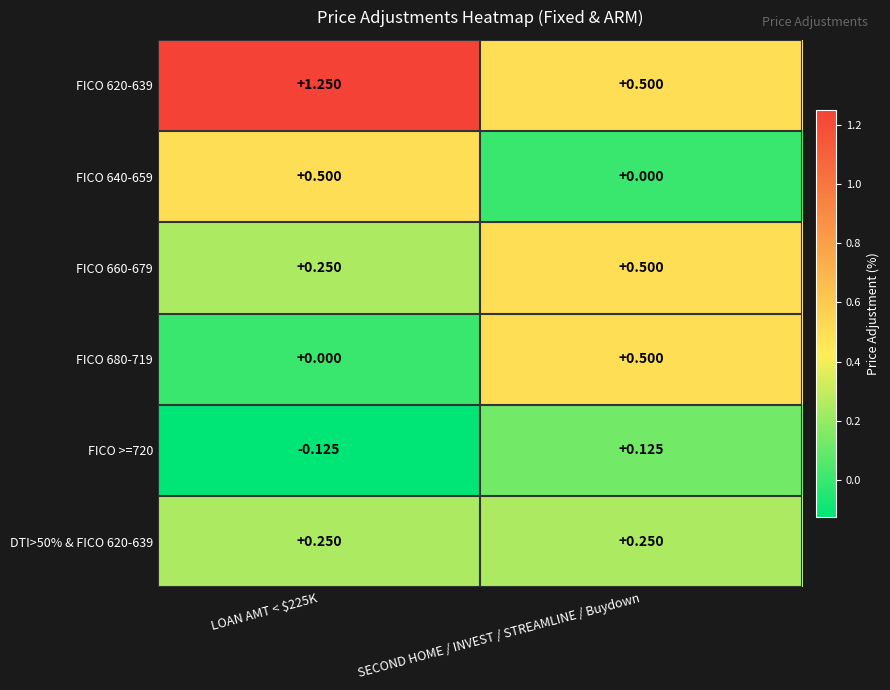

Where does the FICO >=720 series first go above 0?

SECOND HOME / INVEST / STREAMLINE / Buydown